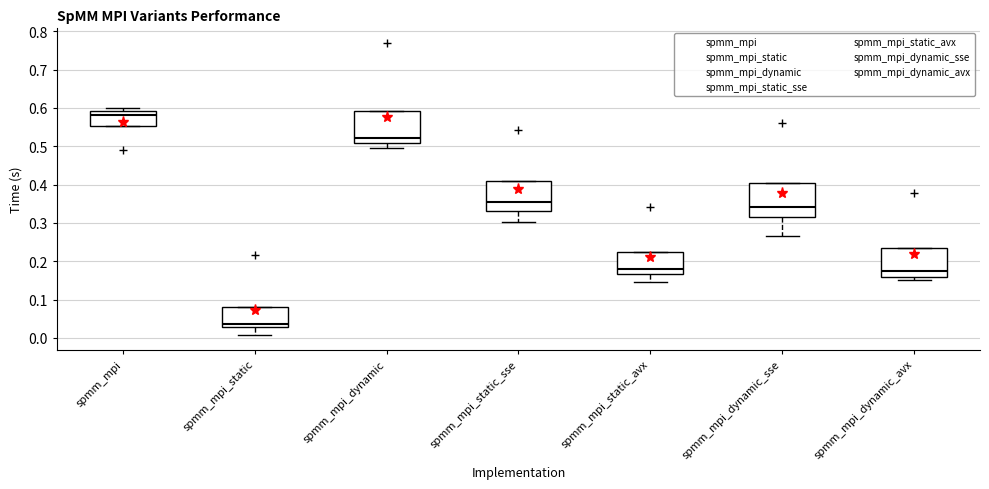

Reading left to right, read every box against the y-axis: the position of its median line, the range the box covers, and the ends of its whiskers. The values are not printed on the chart, so give them approximately, as read against the axis.

spmm_mpi: median 0.58, box 0.55 to 0.59, whiskers 0.55 to 0.60
spmm_mpi_static: median 0.04, box 0.03 to 0.08, whiskers 0.01 to 0.08
spmm_mpi_dynamic: median 0.52, box 0.51 to 0.59, whiskers 0.50 to 0.59
spmm_mpi_static_sse: median 0.35, box 0.33 to 0.41, whiskers 0.30 to 0.41
spmm_mpi_static_avx: median 0.18, box 0.17 to 0.22, whiskers 0.15 to 0.22
spmm_mpi_dynamic_sse: median 0.34, box 0.32 to 0.40, whiskers 0.27 to 0.40
spmm_mpi_dynamic_avx: median 0.18, box 0.16 to 0.24, whiskers 0.15 to 0.24